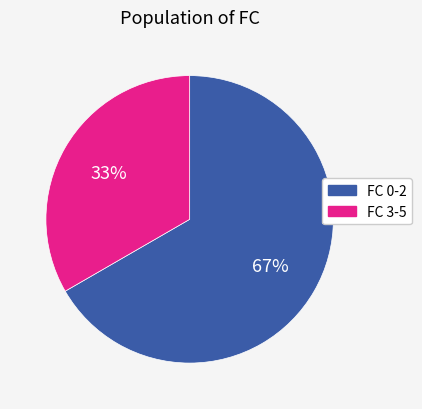

To the nearest percent, what is the average slice percentage?

50%